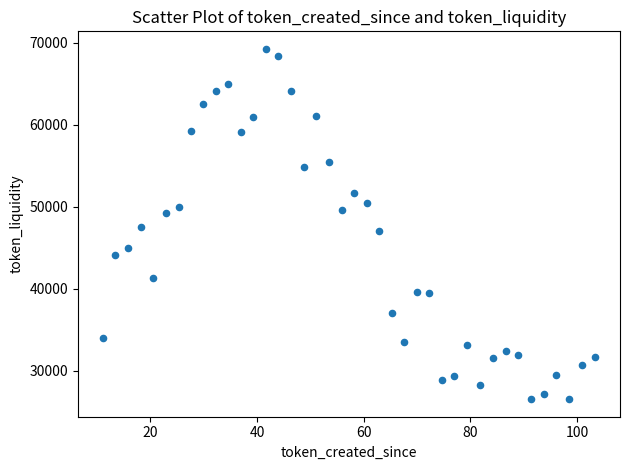

What is the range of X values (max minus min)?

92.4